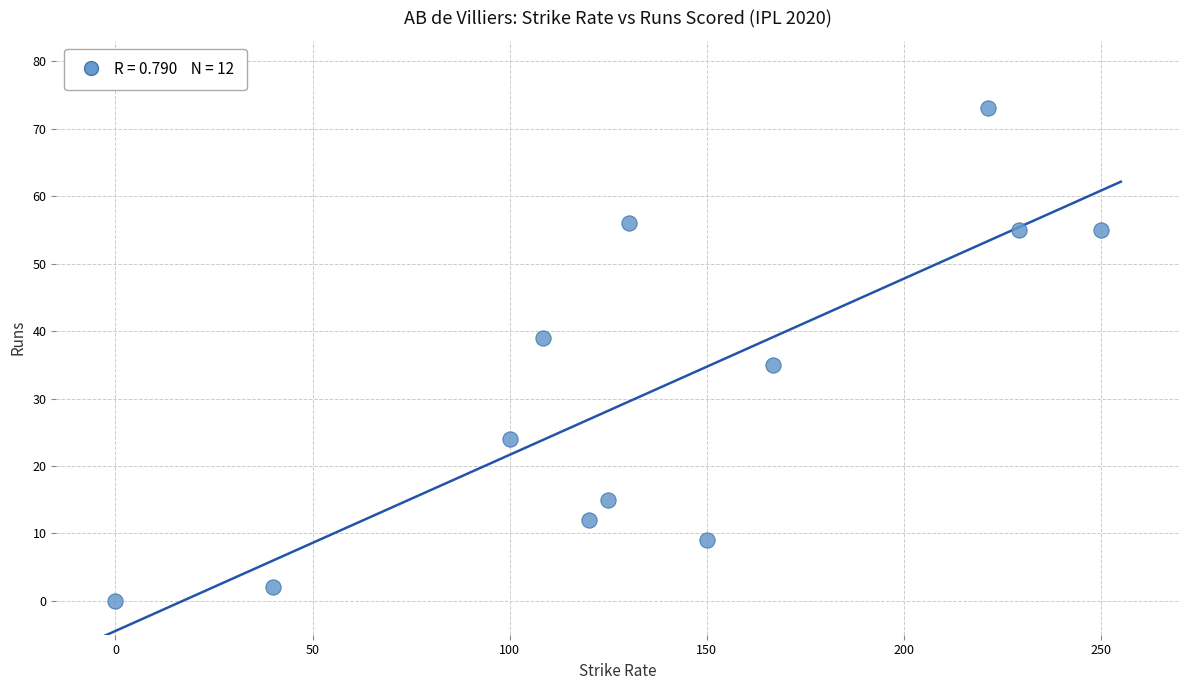

What Y value in the scatter plot is closest to 36?

35